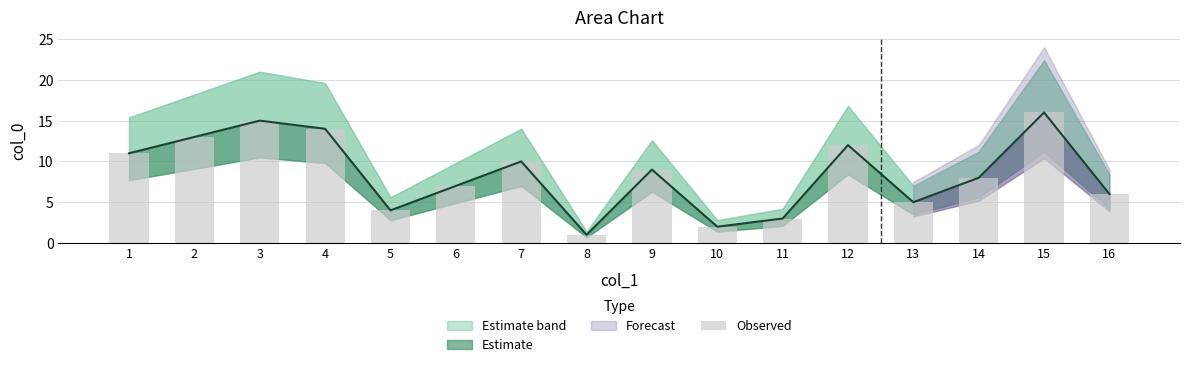

What is the value of the 5th bar from the left?

4